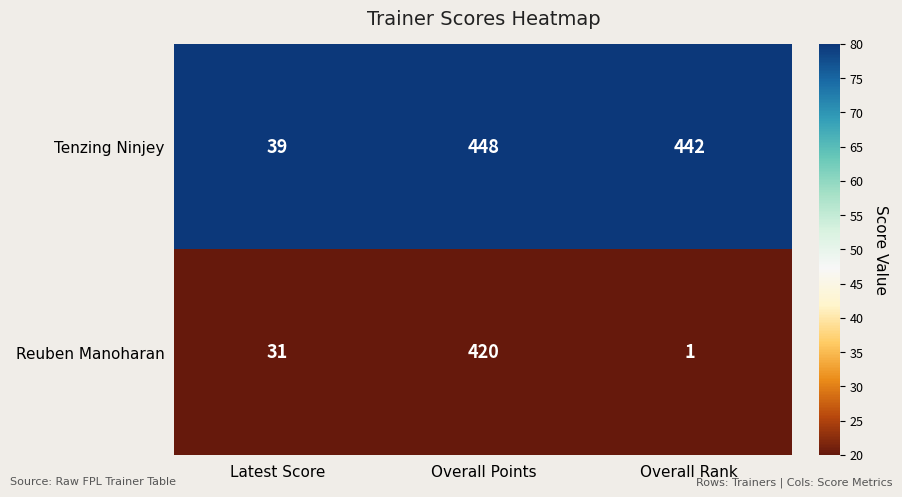

Which label corresponds to the largest value in the chart?

Overall Points